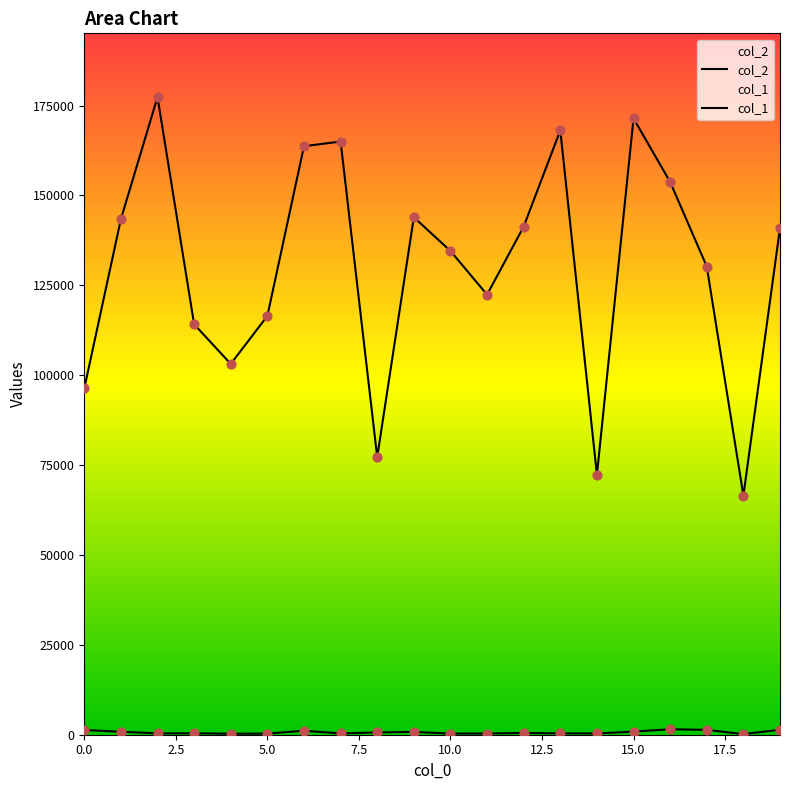

Which series reaches the maximum Y coordinate?

col_2